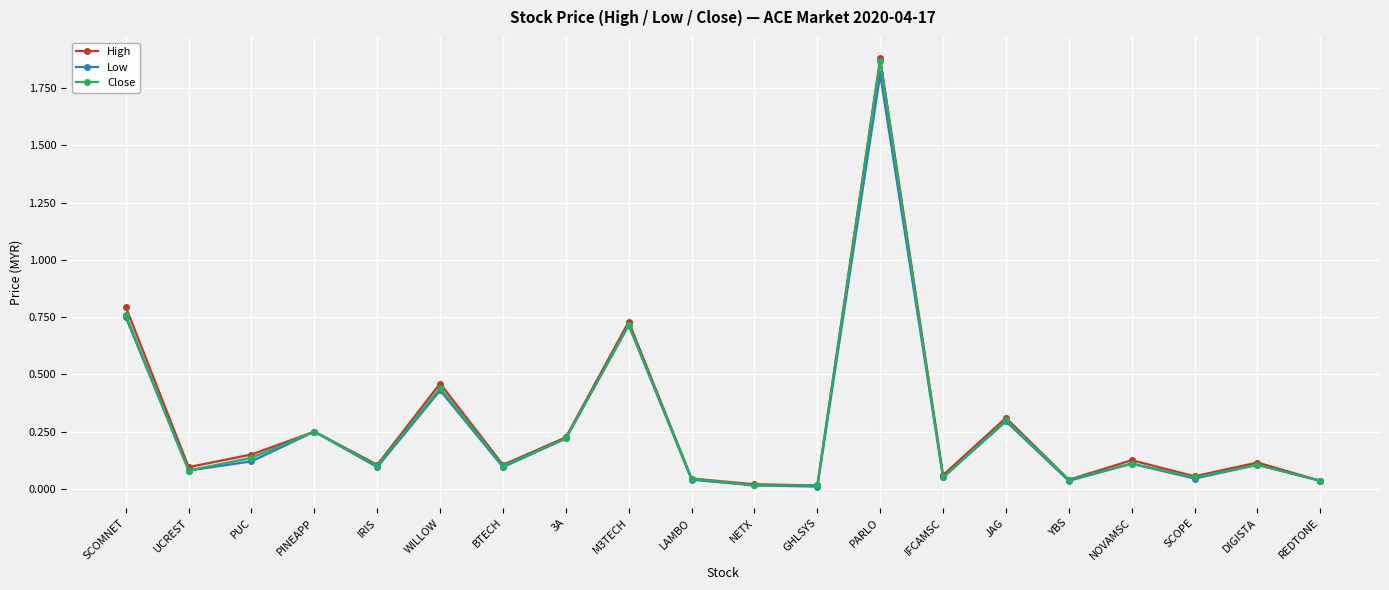

Which category has the highest value across all series?

PARLO